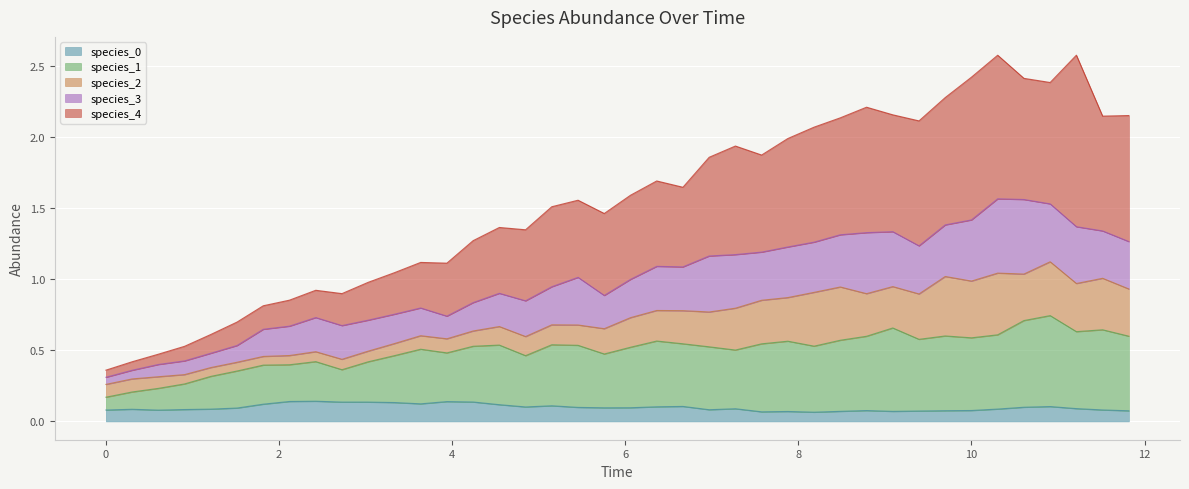

Does the chart display data point markers on the line(s)?

No